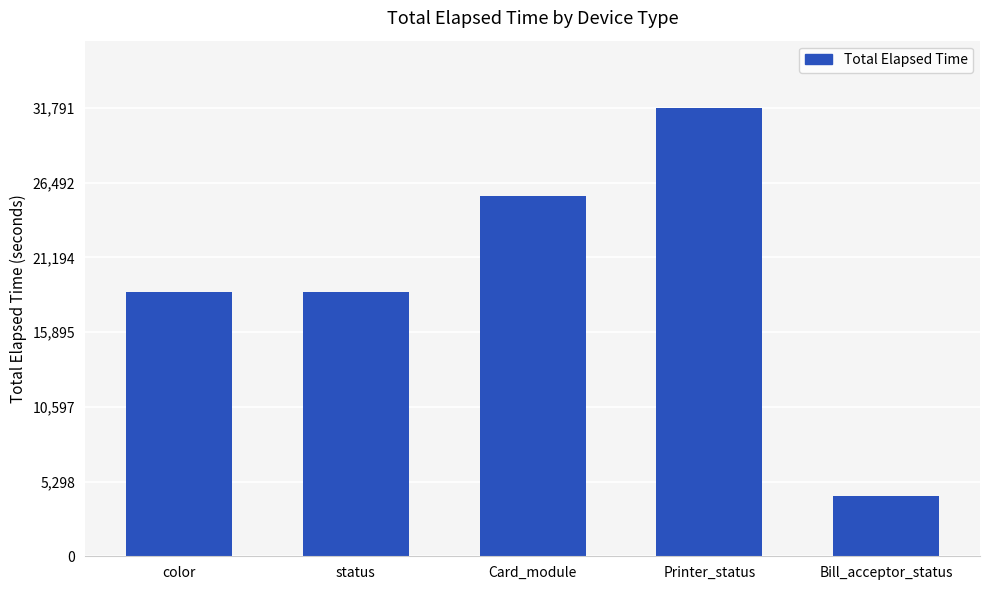

How many values are below 18710?

1